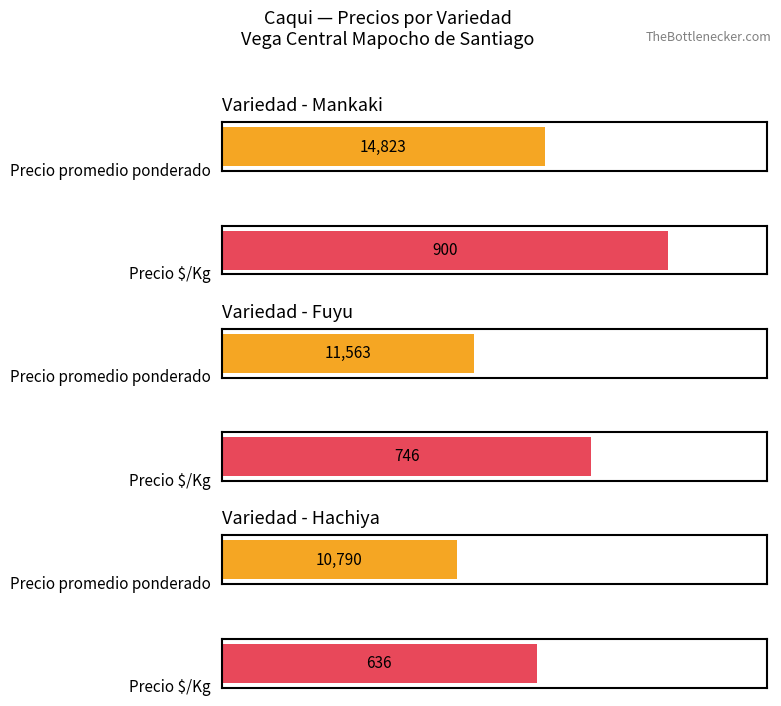

How many series are shown in this chart?

2